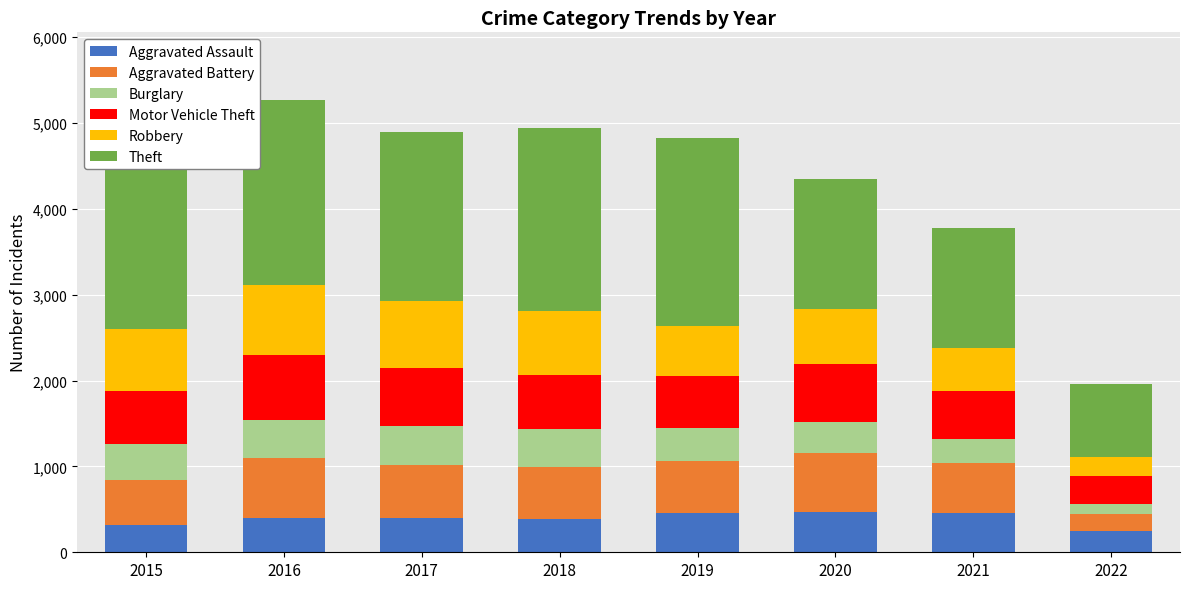

What is the minimum value for Aggravated Assault?

244